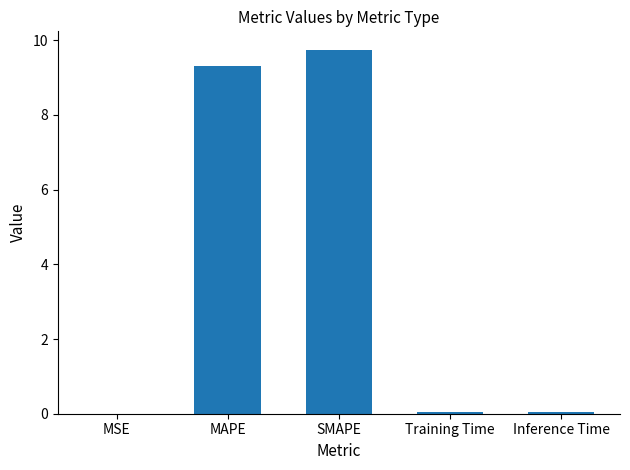

Which category has the highest value across all series?

SMAPE